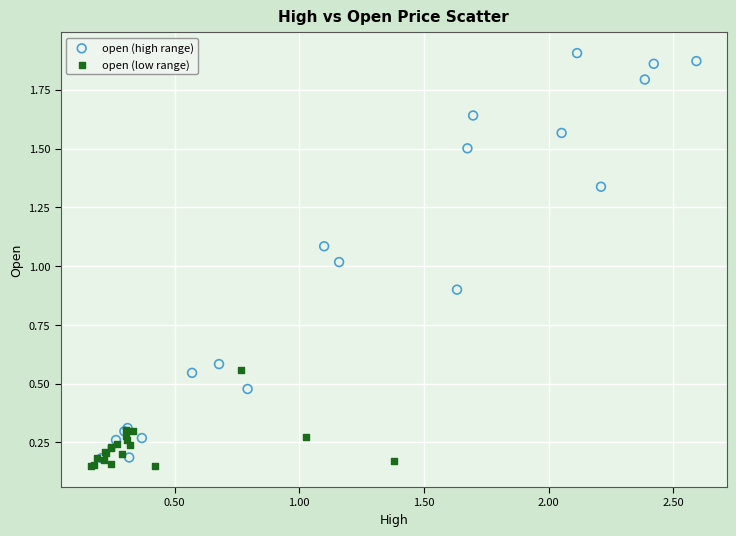

What are all the series names shown in the legend?

open (high range), open (low range)